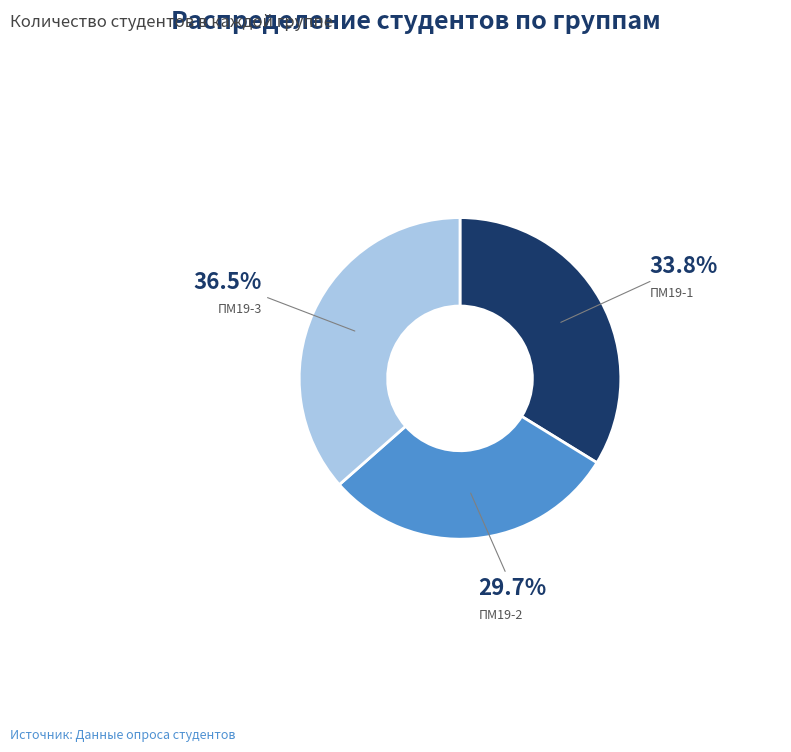

How many slices are in this pie chart?

3